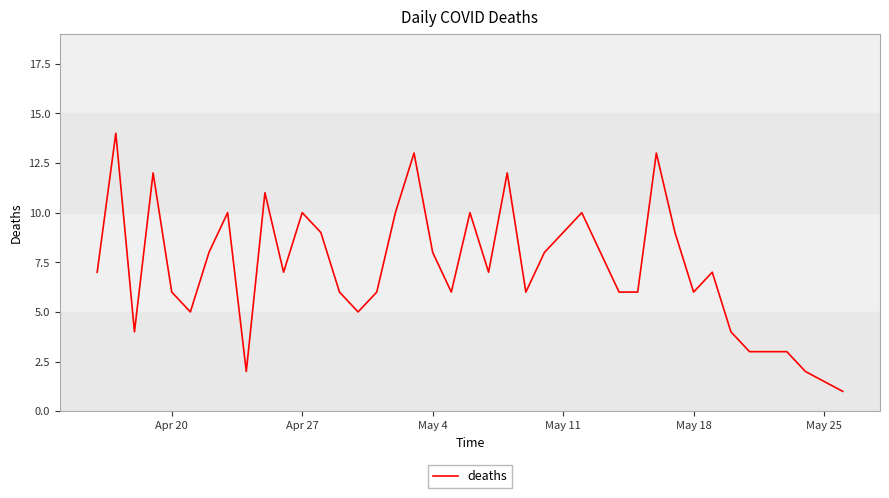

What is the greatest value displayed?

14